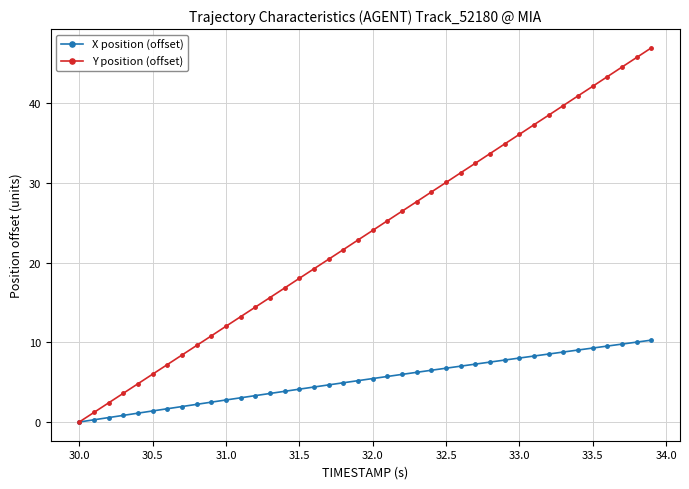

Rank the series by their maximum value, from lowest to highest.

X position (offset), Y position (offset)